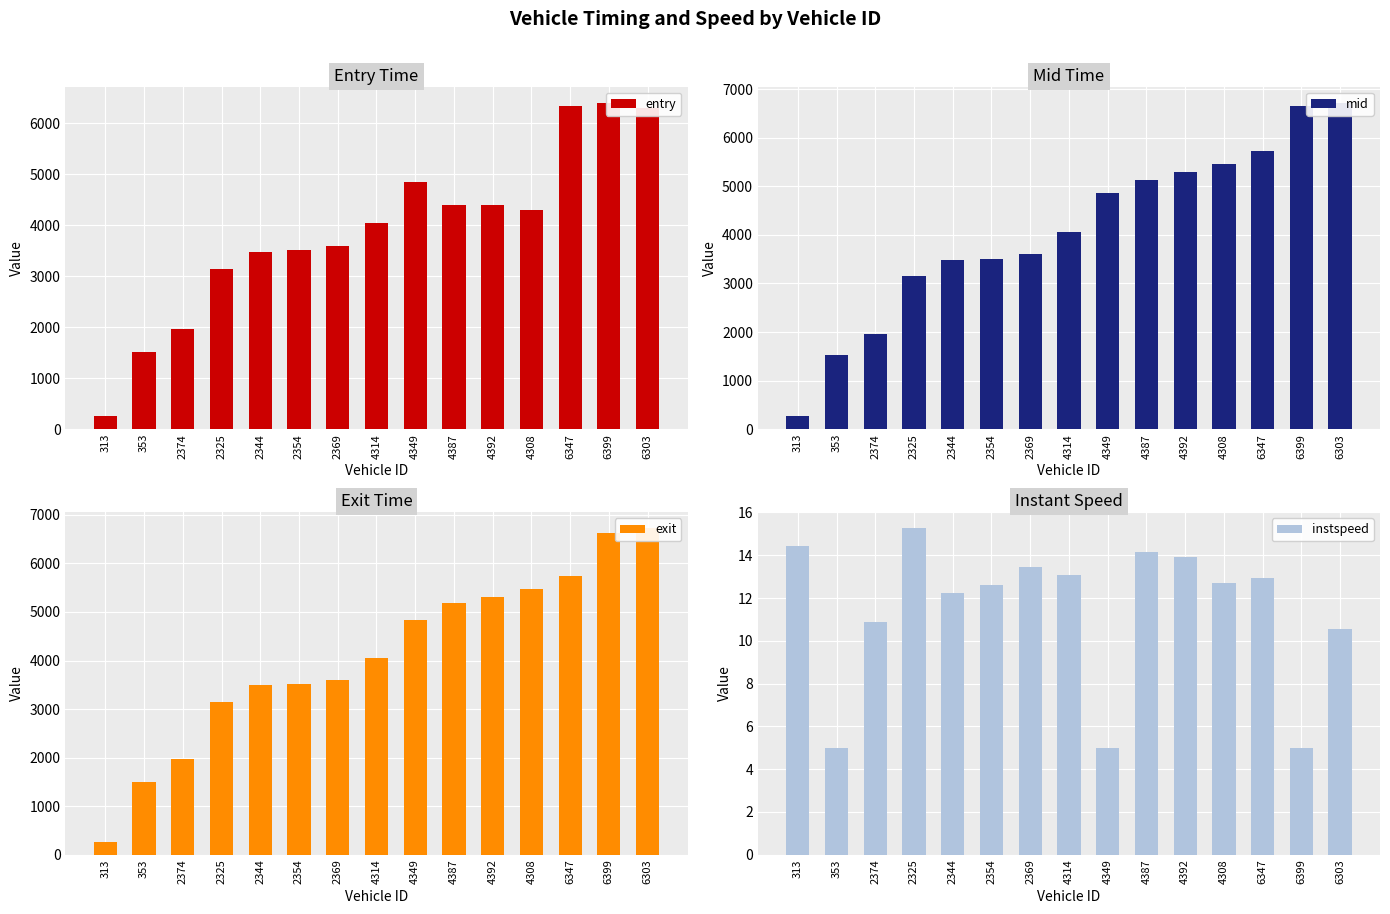

What is the greatest value displayed?

6721.6